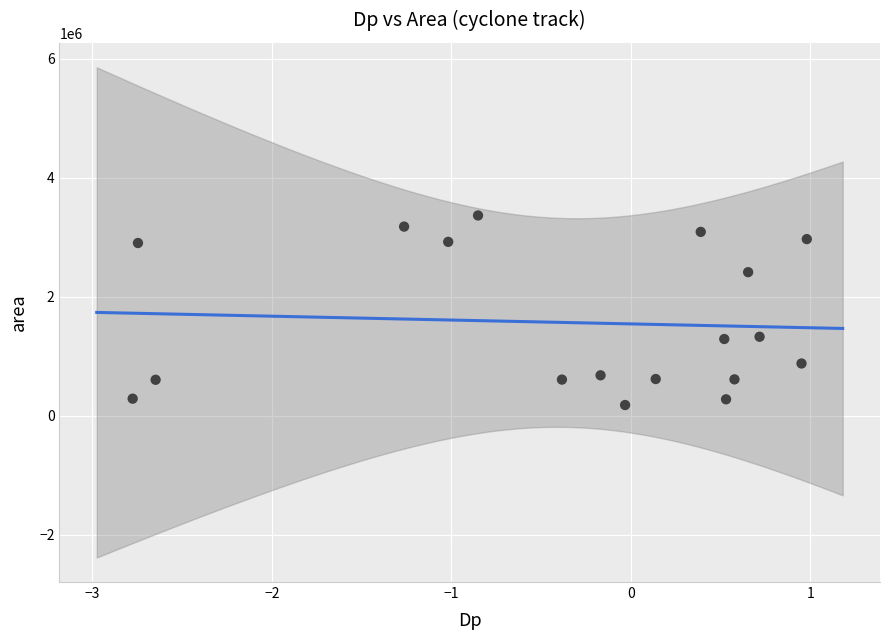

What is the range of Y values (max minus min)?

3185625